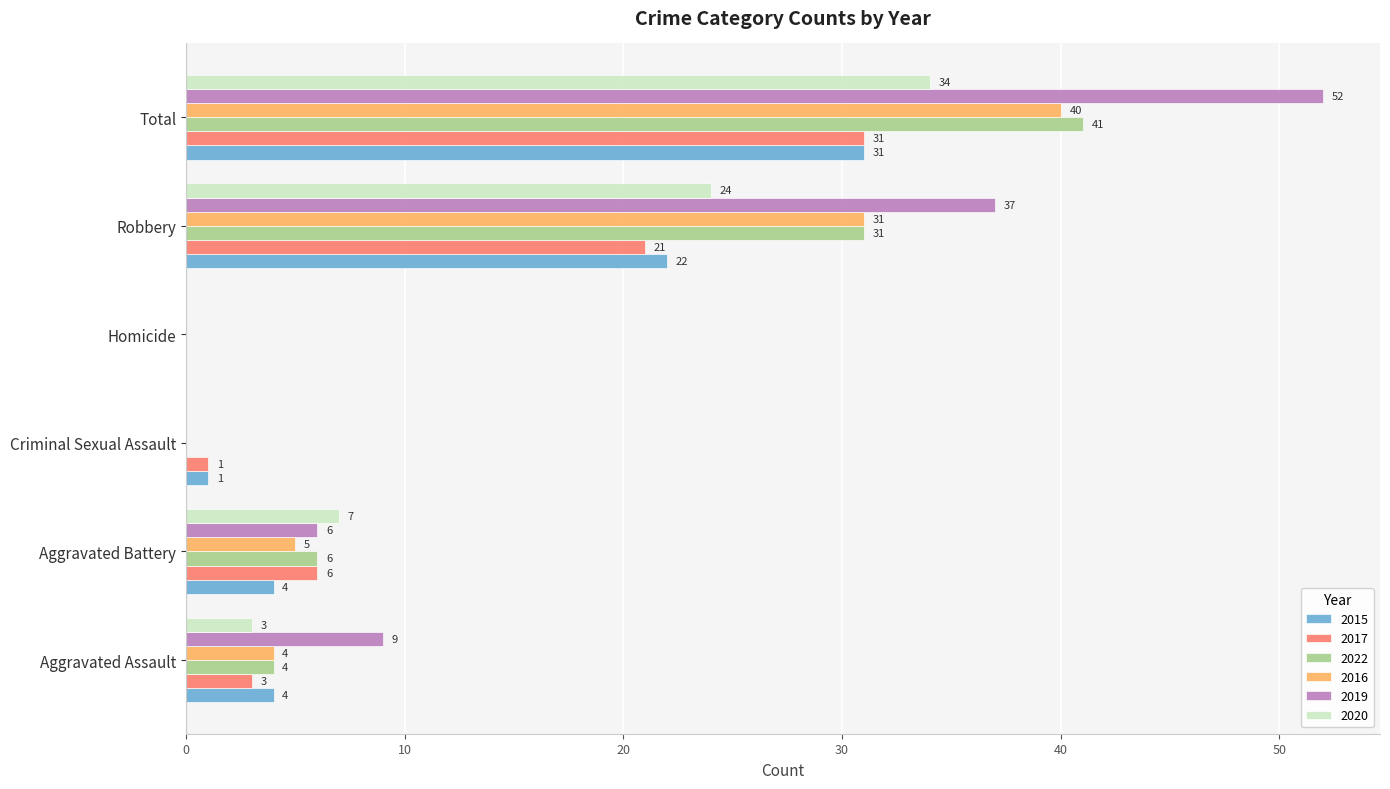

What is the highest value of the 2015 series?

31